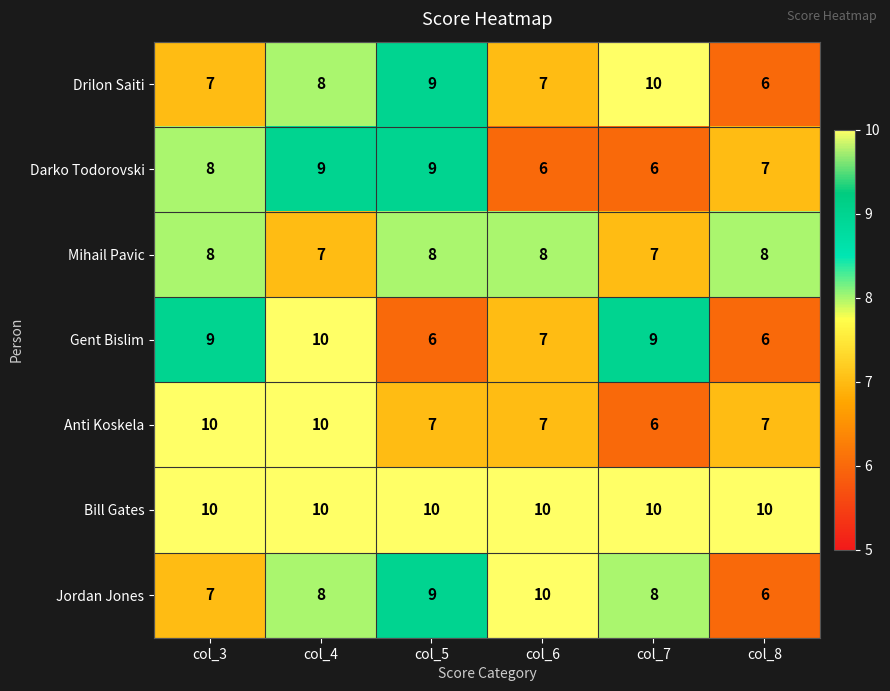

The value of Jordan Jones at col_4 is 11. True or false?

False